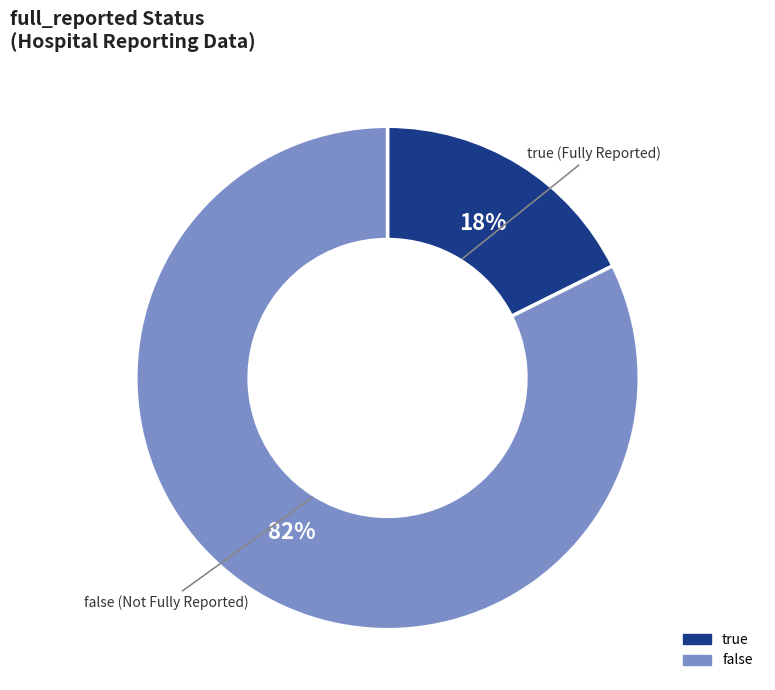

Does false represent more than half of the total?

Yes